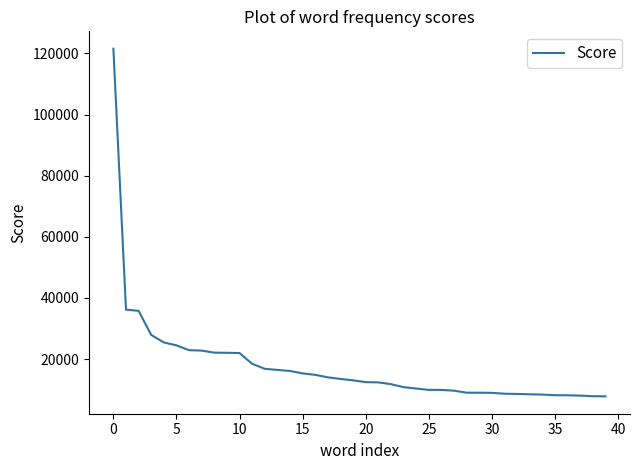

What is the greatest value displayed?

121557